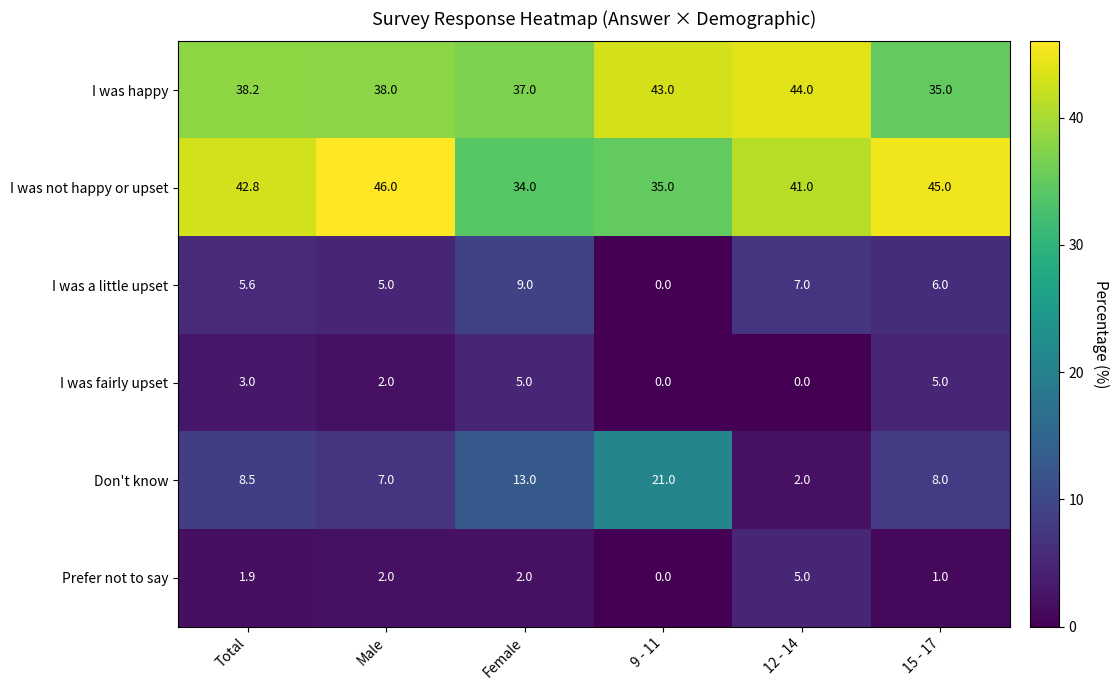

Is the value of Prefer not to say at Male greater than the value of I was happy at 9 - 11?

No